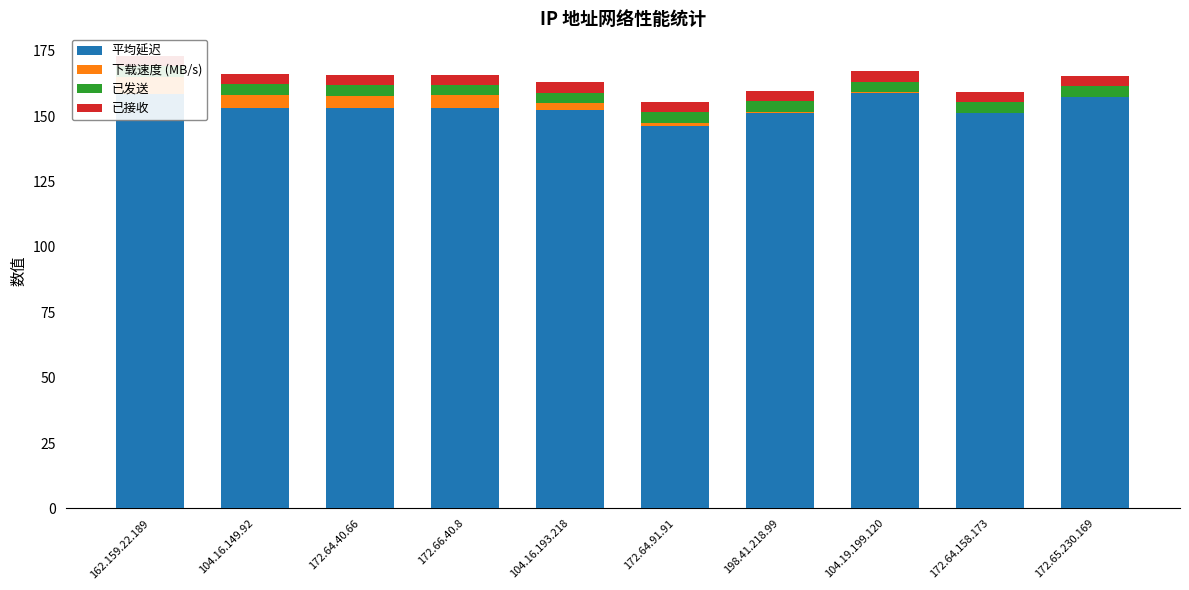

At how many categories does at least one series exceed 52?

10